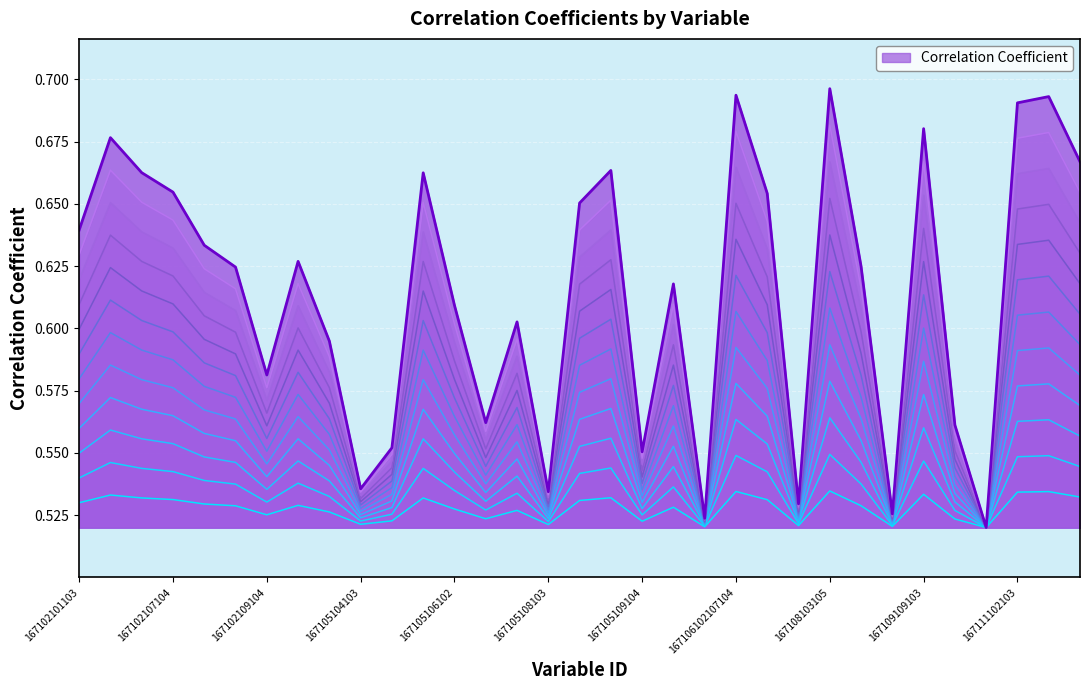

Does the chart display data point markers on the line(s)?

No